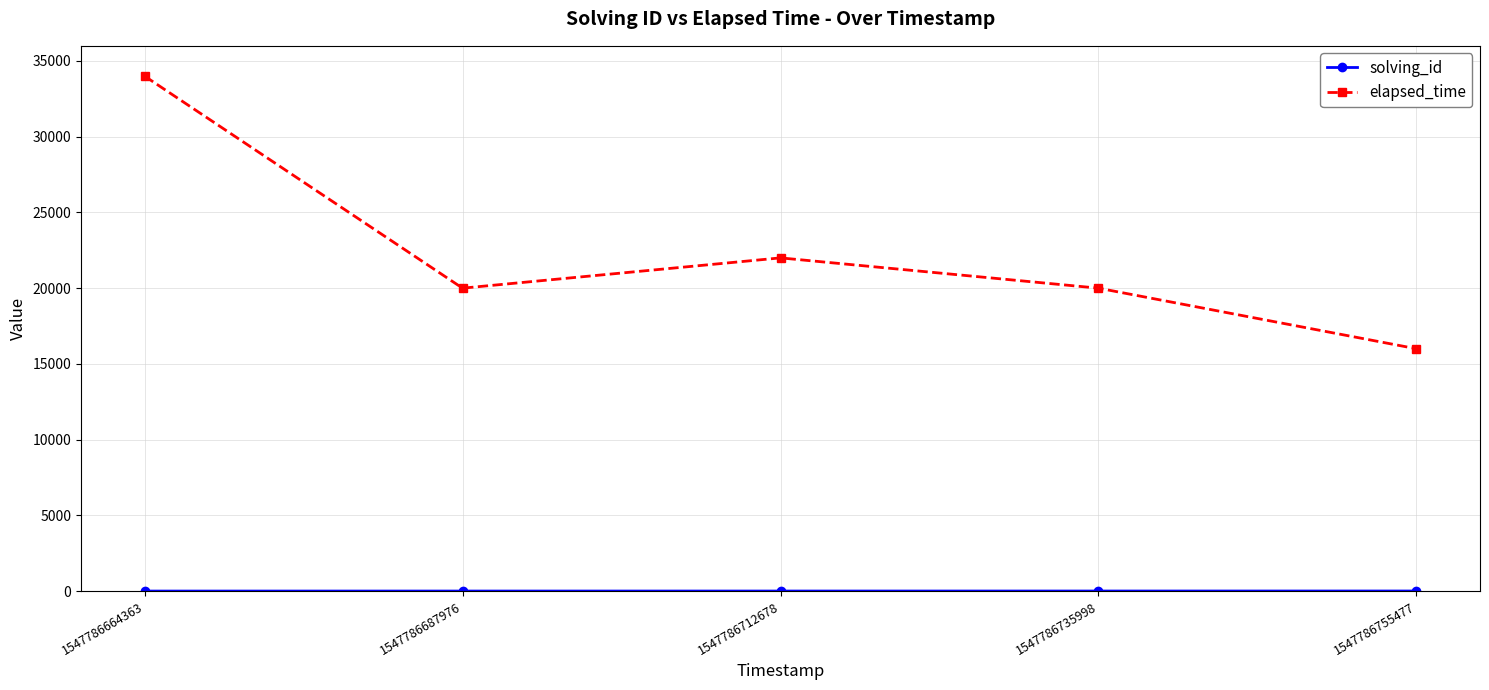

Where is the first local minimum for elapsed_time?

1547786687976